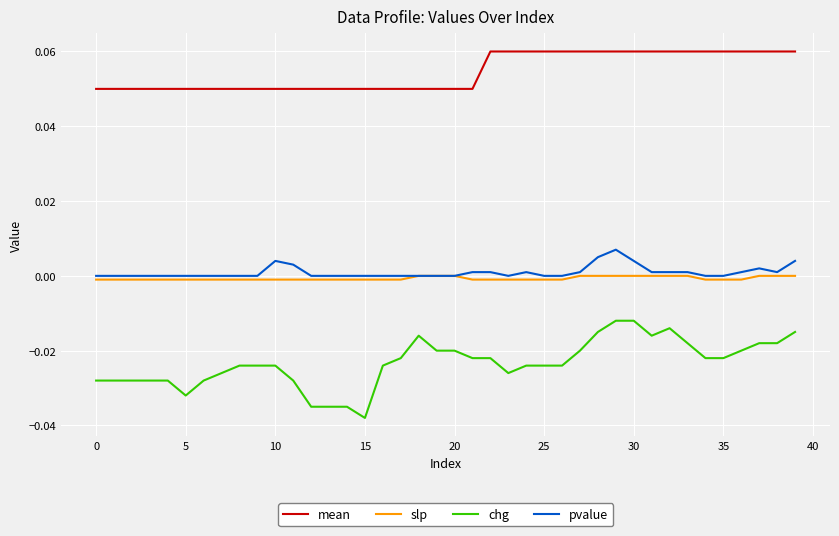

Which series has the largest range (max minus min)?

chg